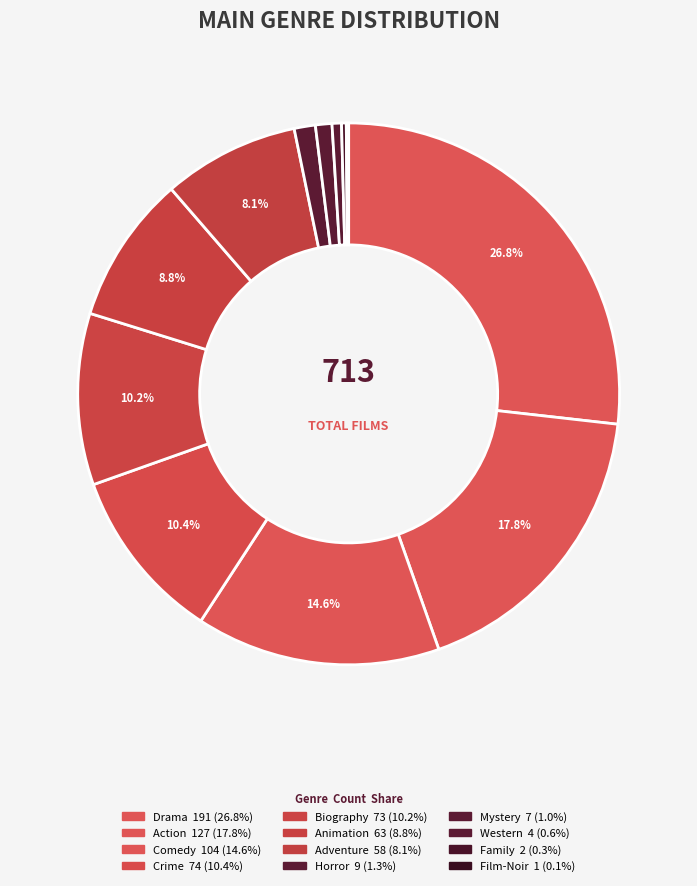

Does any single category account for the majority?

No